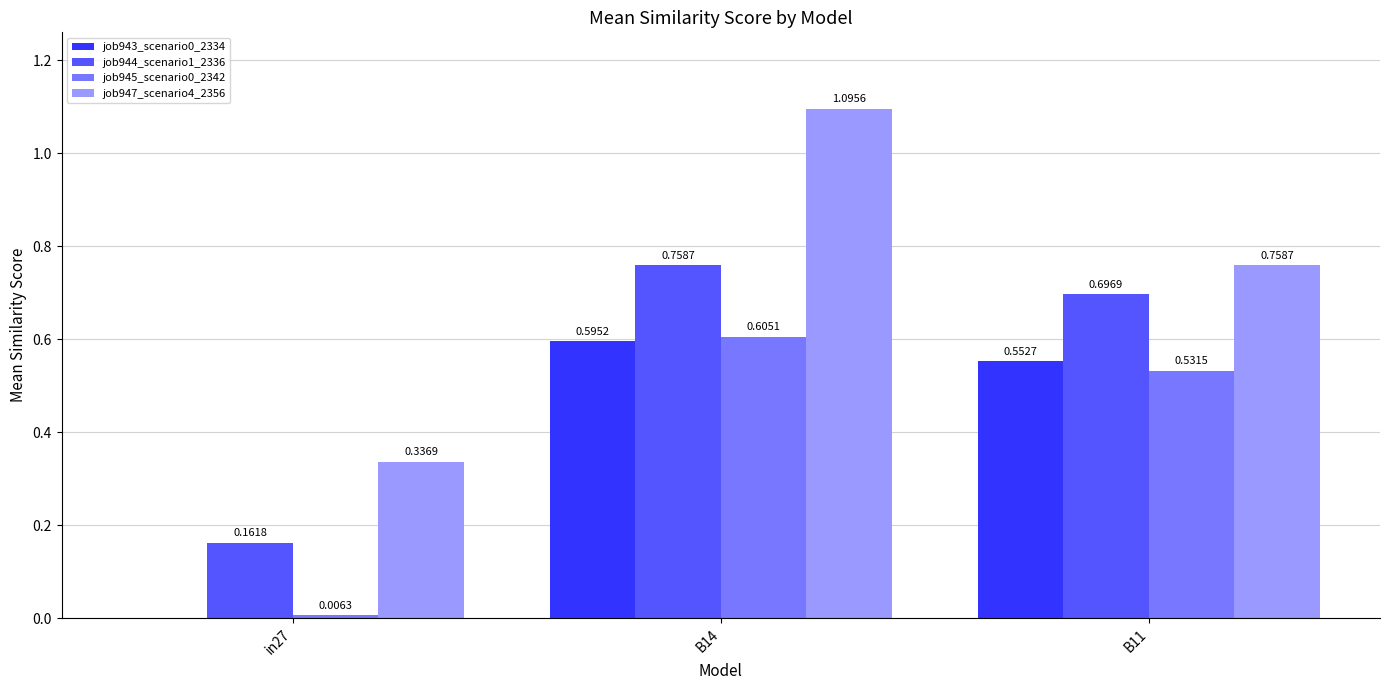

Which series changed the most between in27 and B14?

job947_scenario4_2356